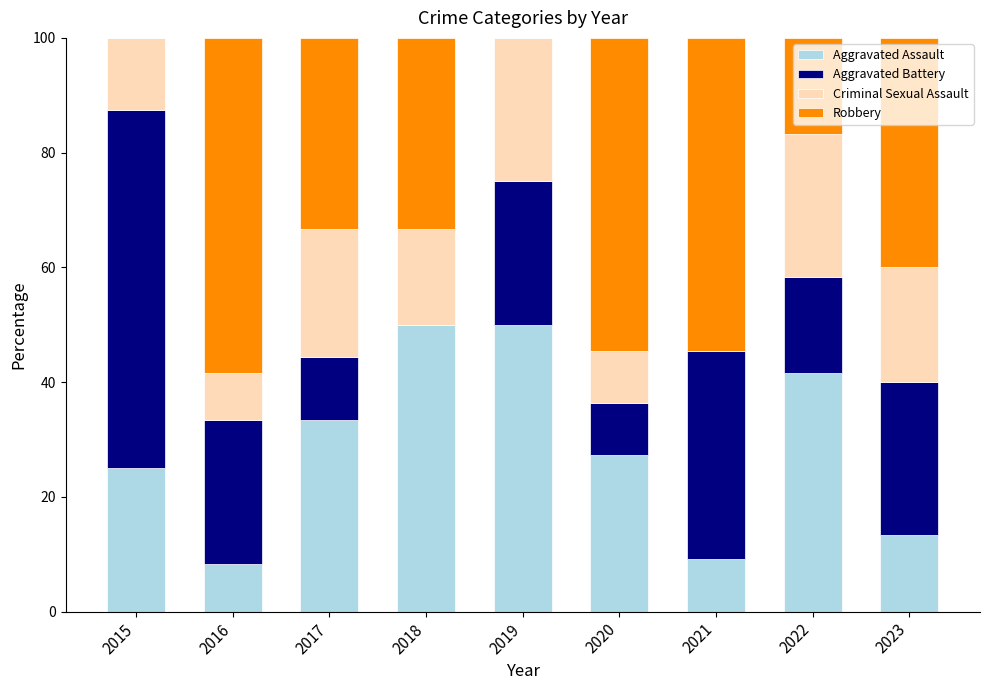

Is it true that Aggravated Assault equals 8.3 at 2016?

True